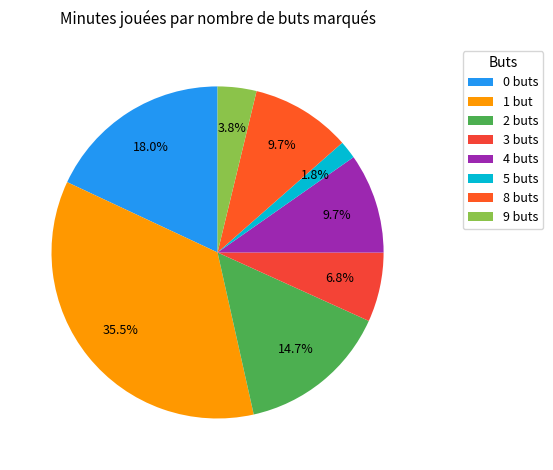

How many segments does this pie chart have?

8